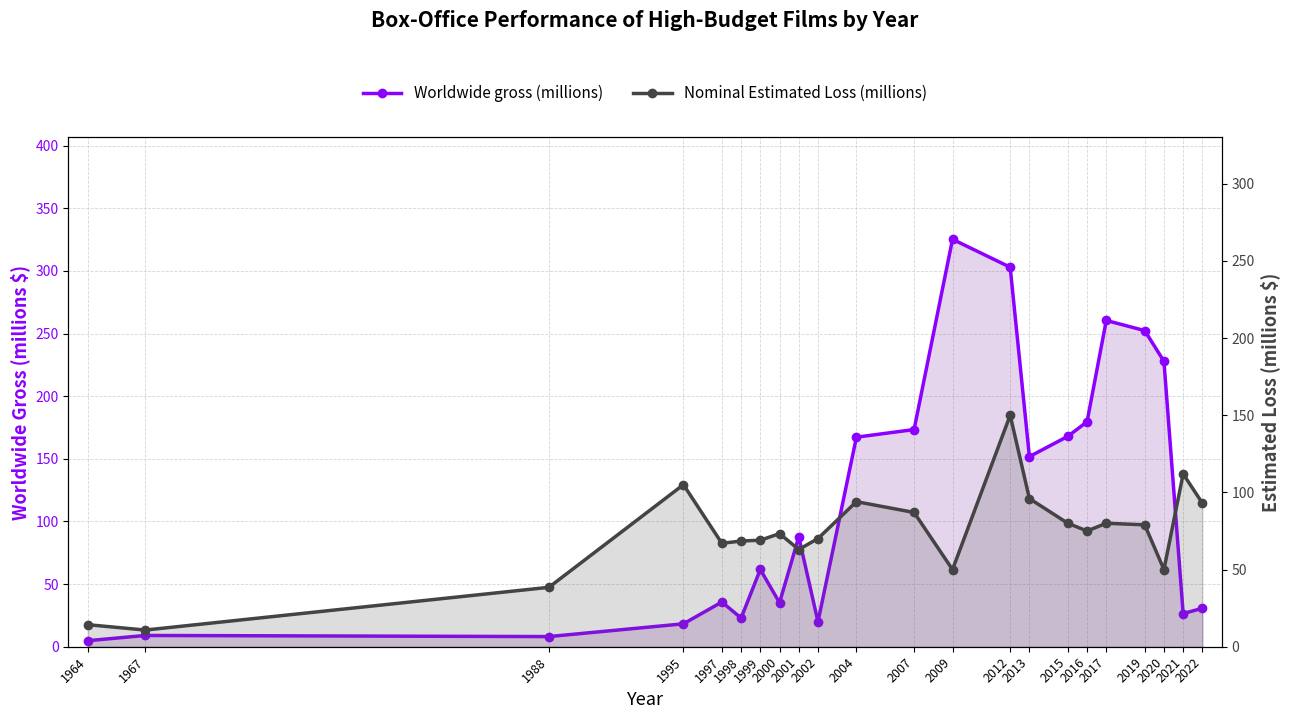

List the series in order of their overall mean, highest first.

Worldwide gross (millions), Nominal Estimated Loss (millions)